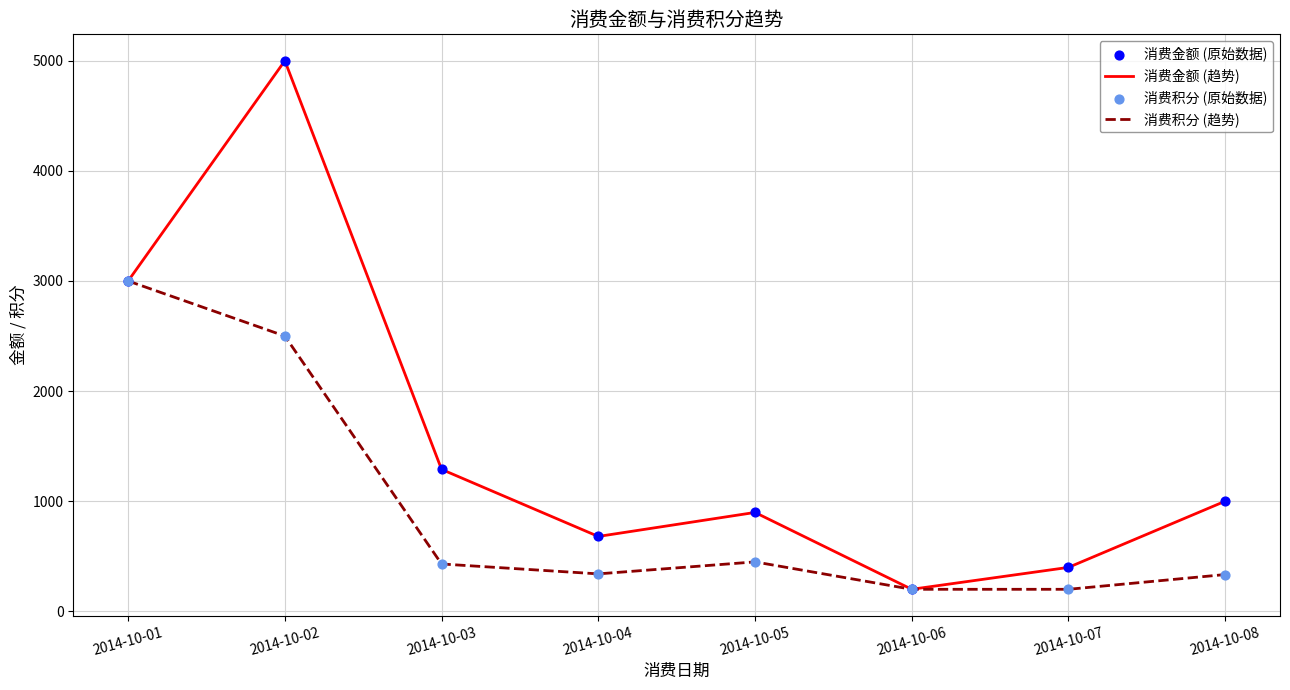

What is the total value across all series at 2014-10-05?

1347